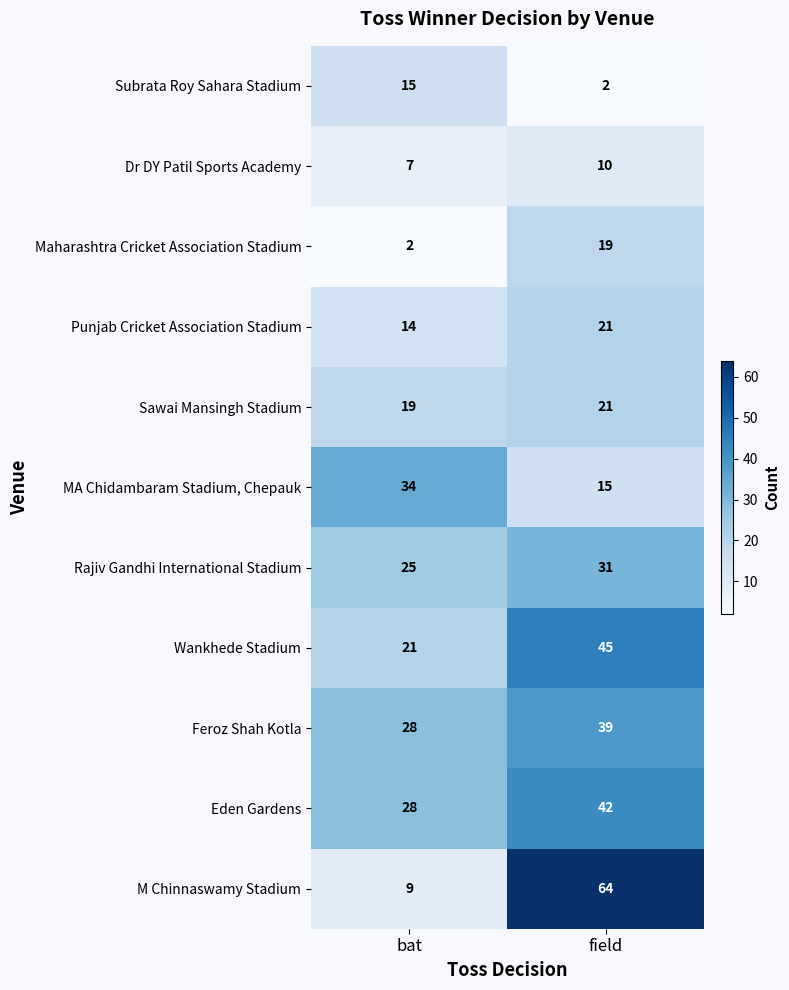

What is the spread (max minus min) of values at bat?

32